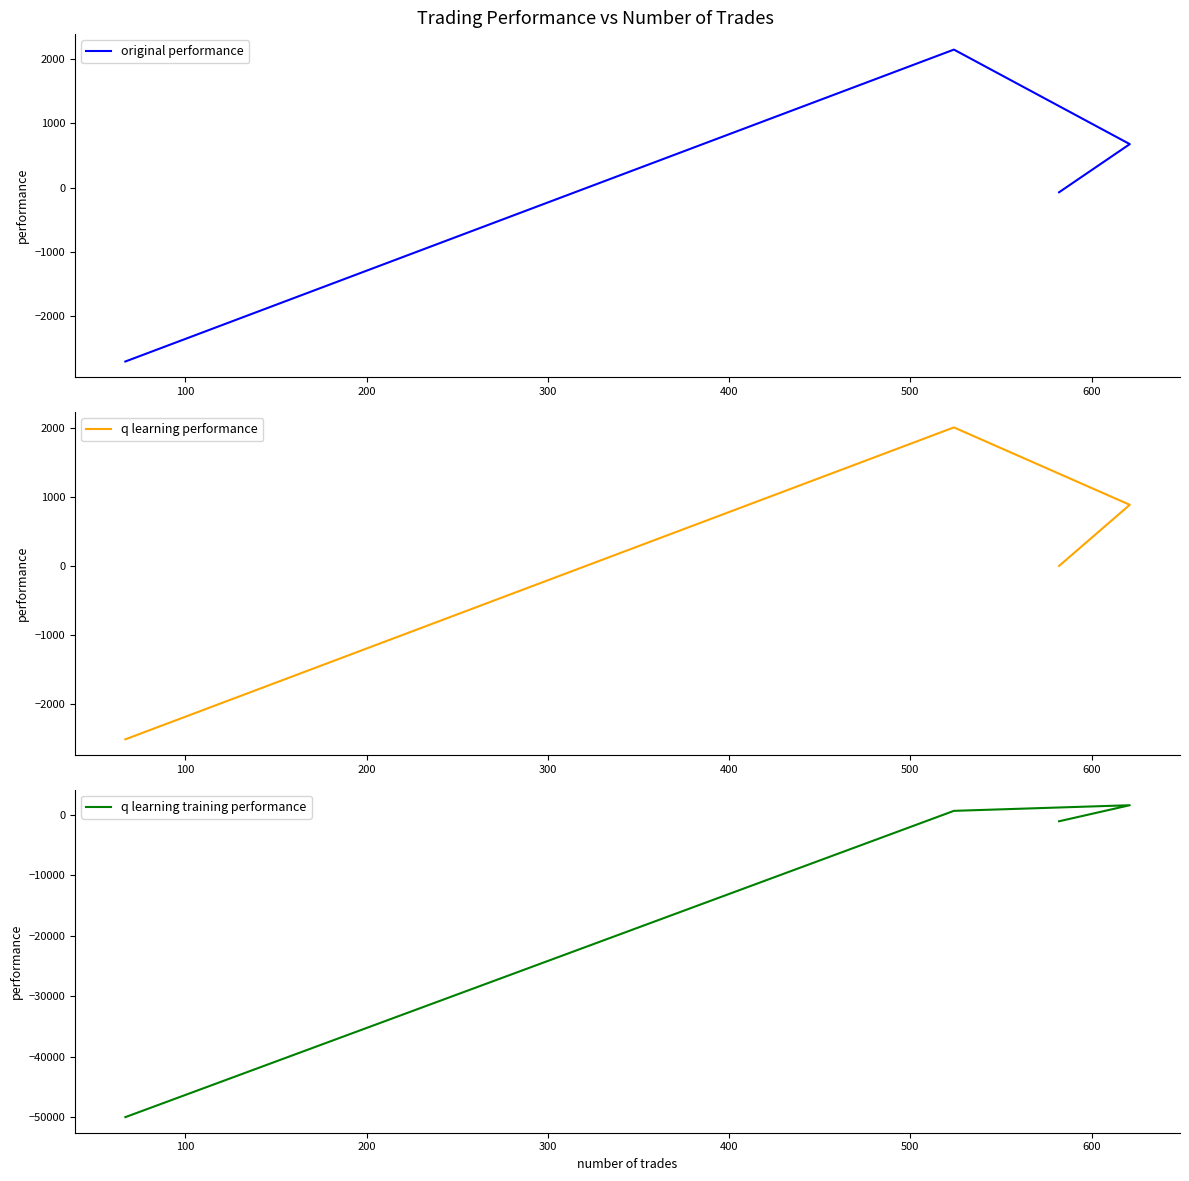

Does the chart have visible grid lines?

No